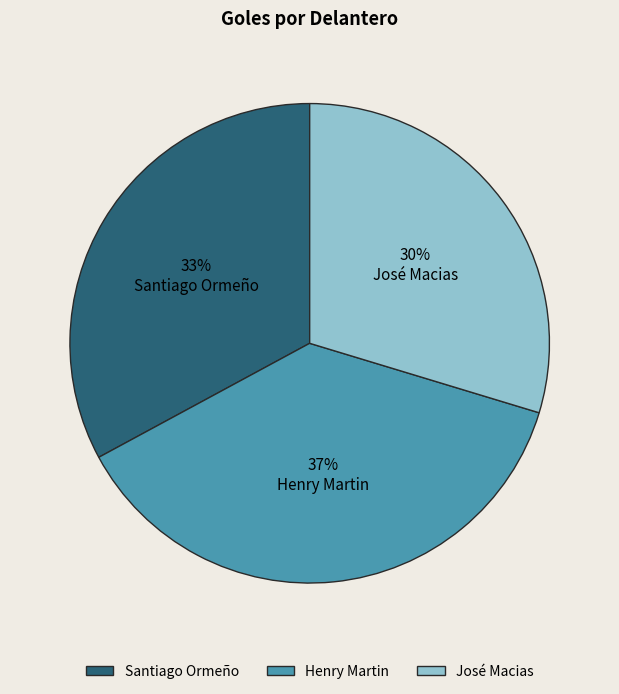

To the nearest percent, what portion does Santiago Ormeño represent?

33%